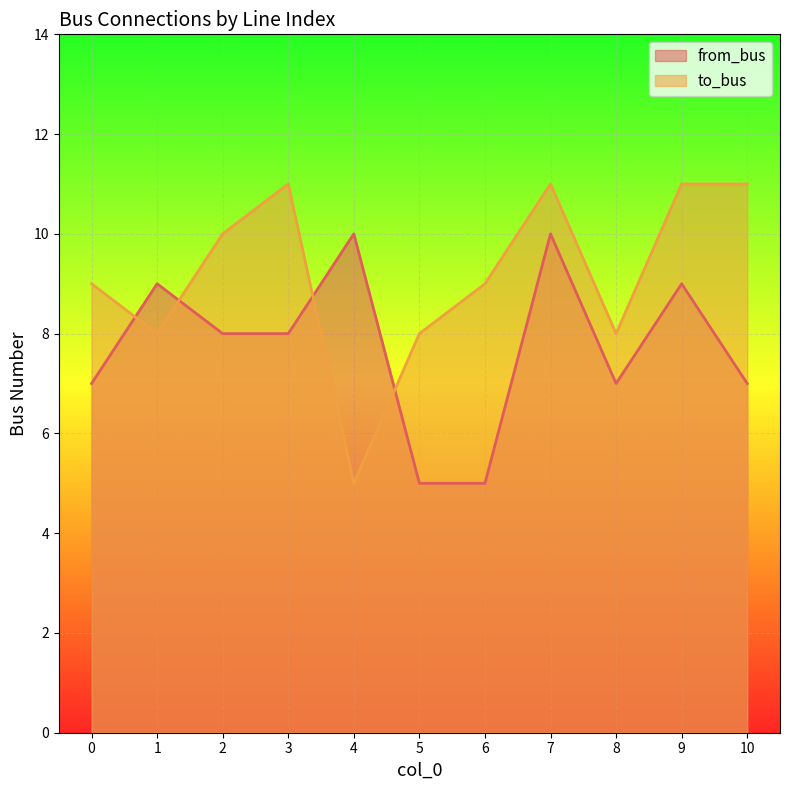

What is the difference between the highest and lowest values at 1?

1